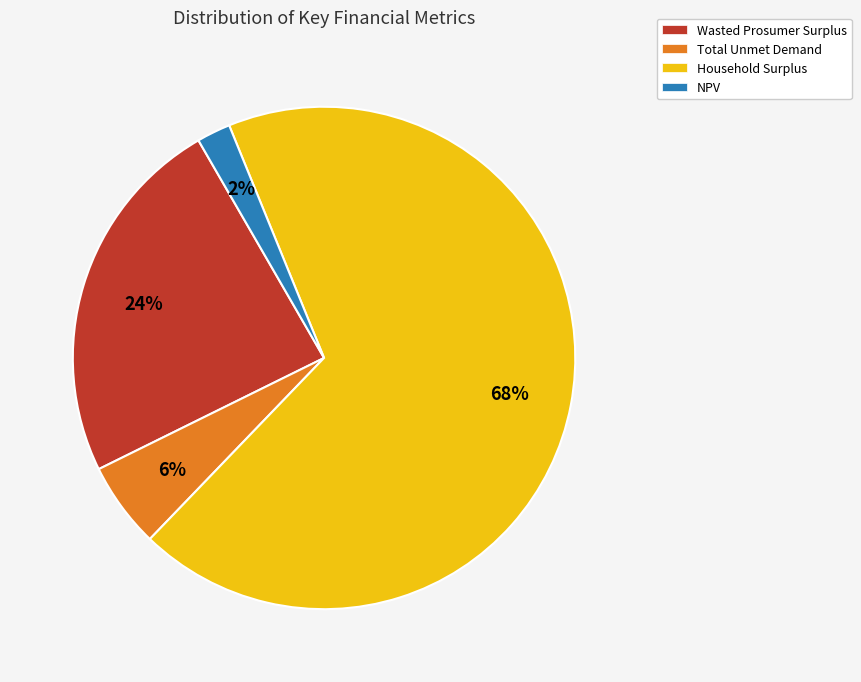

The Total Unmet Demand slice represents 1% of the pie. True or false?

False